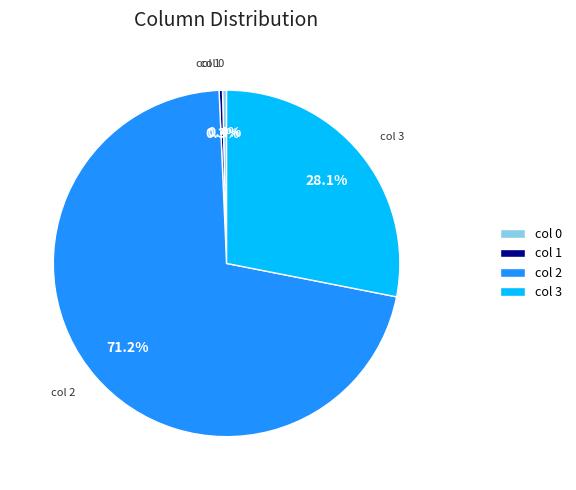

Which has a higher value, col 2 or col 3?

col 2